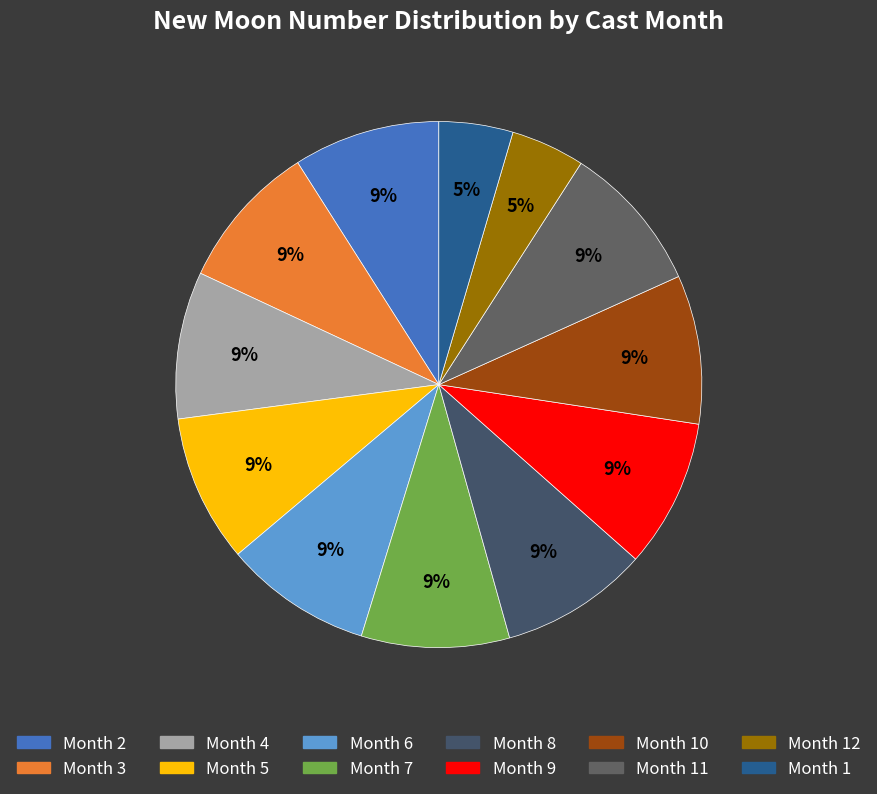

How many segments does this pie chart have?

12